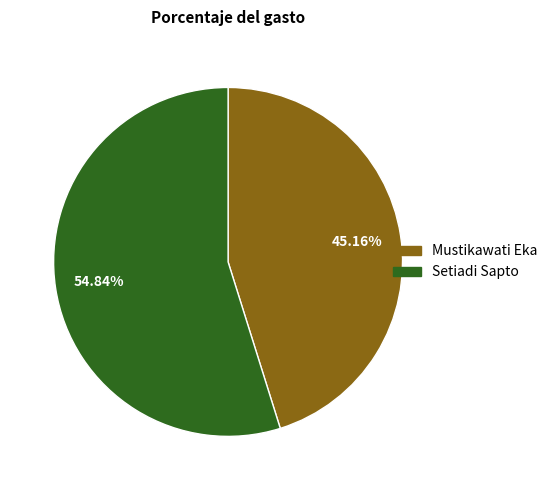

Count the number of slices in the pie.

2